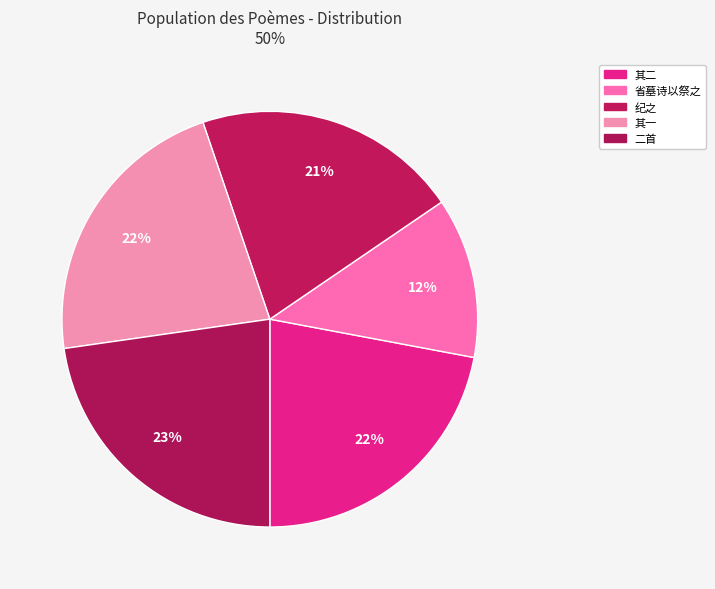

Rank the categories by value from highest to lowest.

李小湖先生视学期满，乞假省墓，诗以送之二首, 李小湖先生视学期满，乞假省墓，诗以送之二首 其二, 李小湖先生视学期满，乞假省墓，诗以送之二首 其一, 汪刺史守愚修元遗山先生墓诗以纪之, 先父忌日余将有广州之行，不能归里谒墓诗以祭之